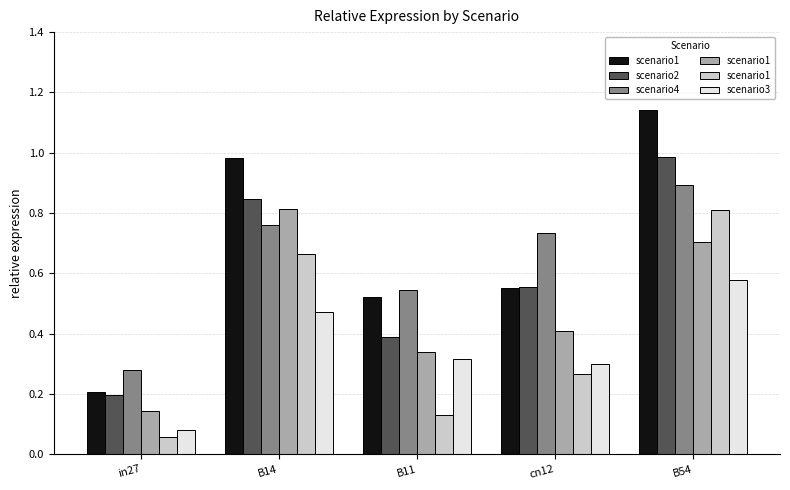

At which category is the sum across all series the highest?

B54